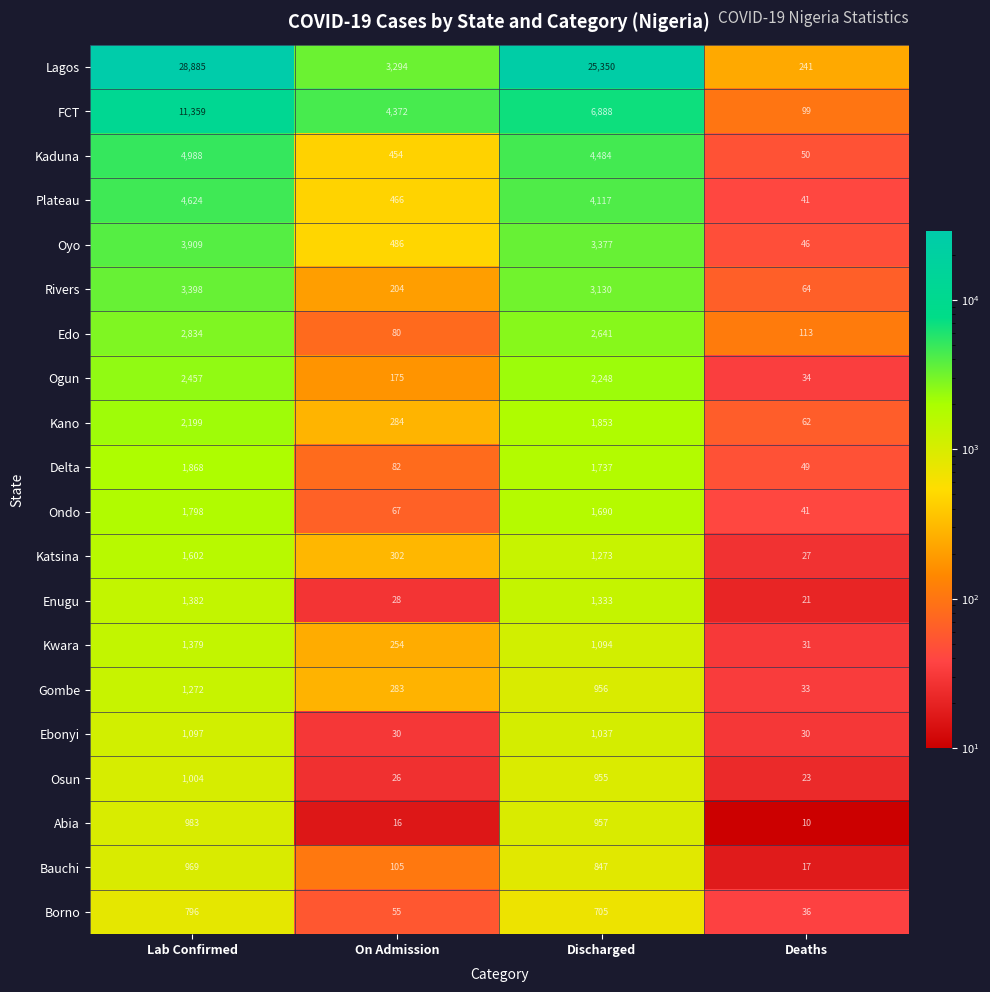

What value does the Kwara series have at Discharged?

1094